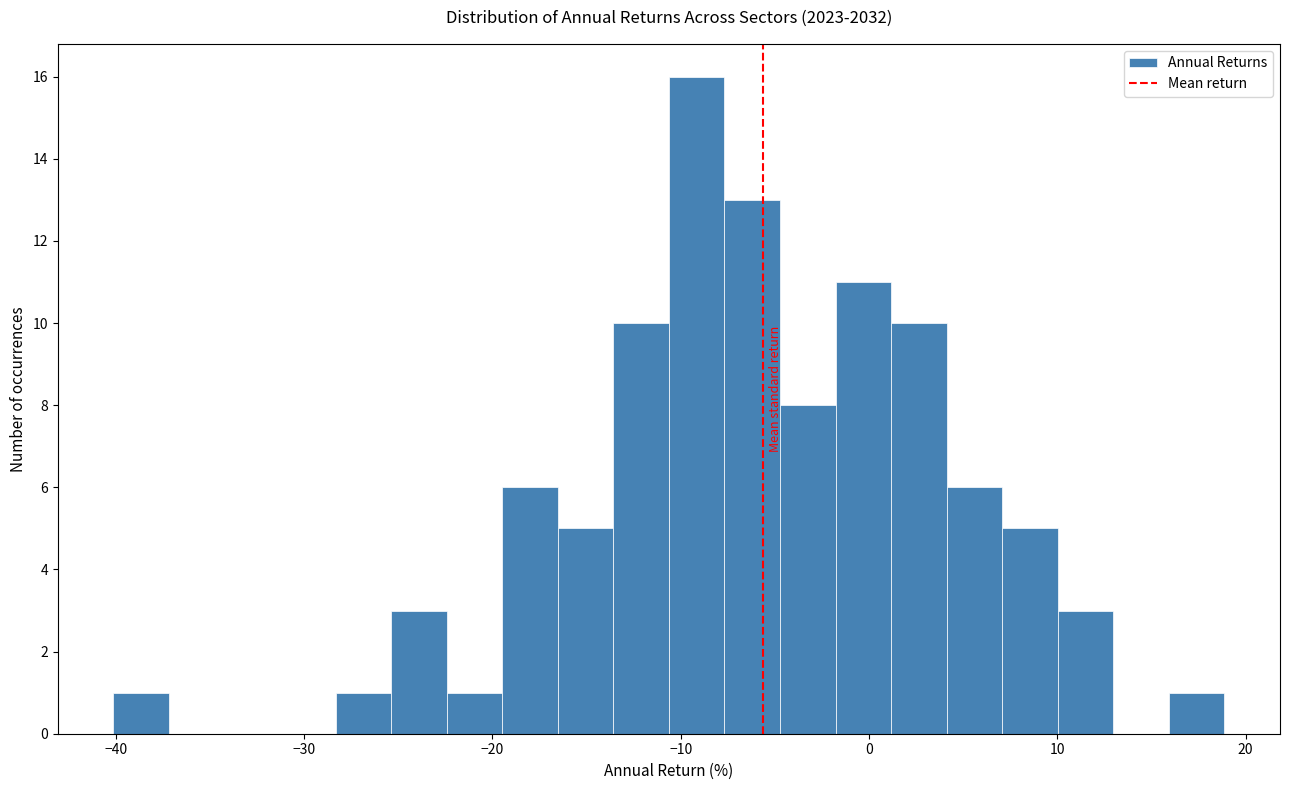

Around what value on the x-axis is the tallest bar? Give the approximate position of its centre, as read against the axis.

-9